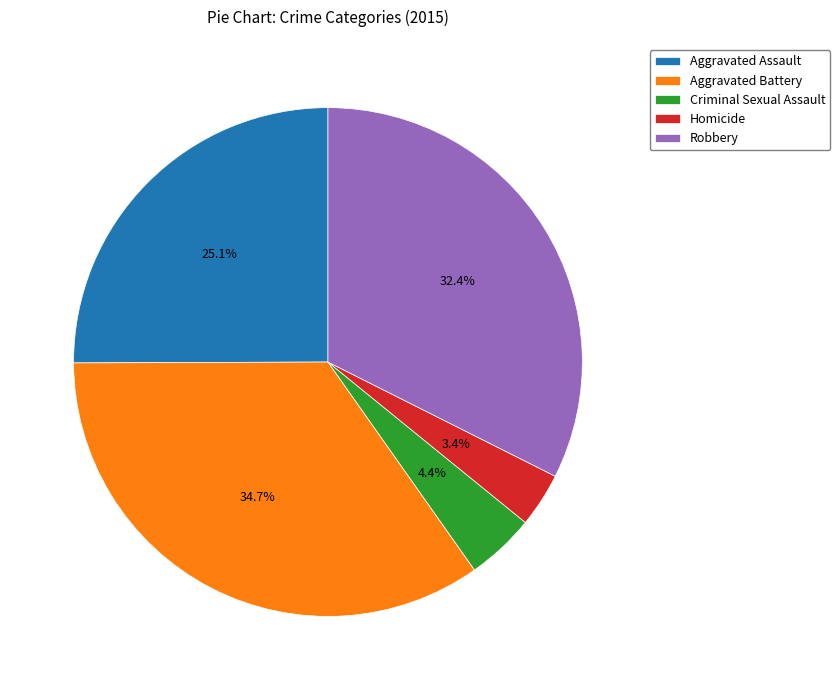

What is the smallest slice in the pie chart?

Homicide